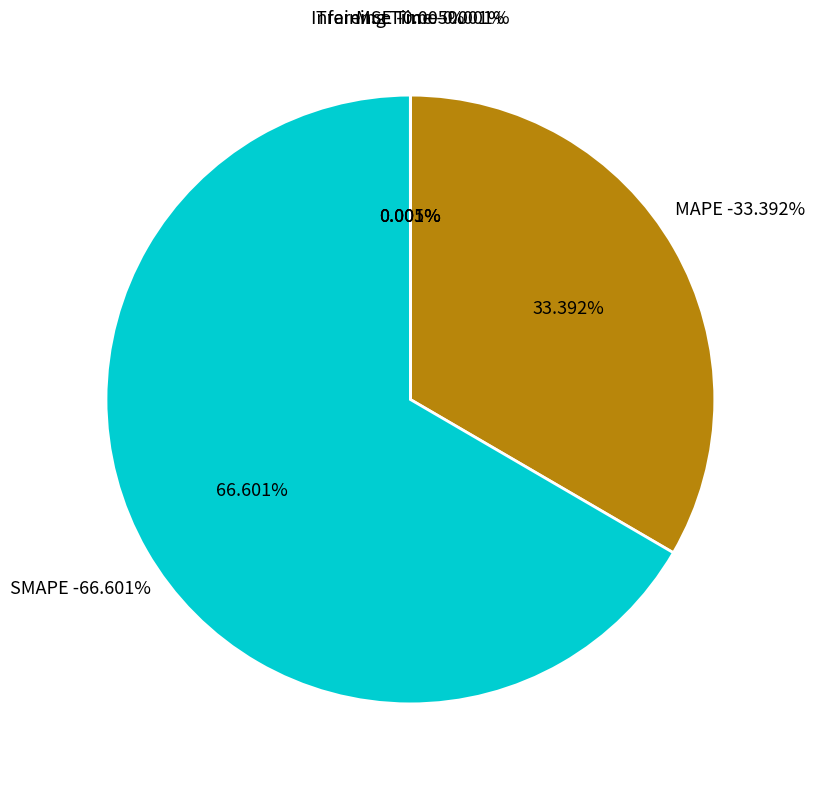

Does Inference Time represent more than half of the total?

No